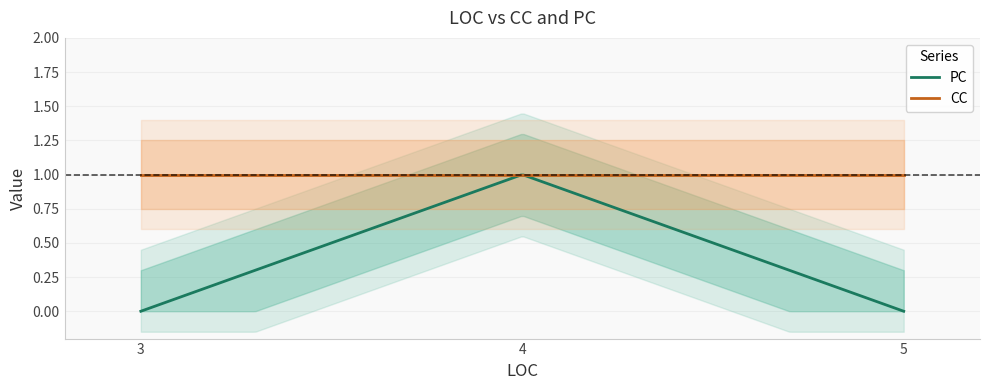

Rank the categories by PC value from highest to lowest.

4, 3, 5